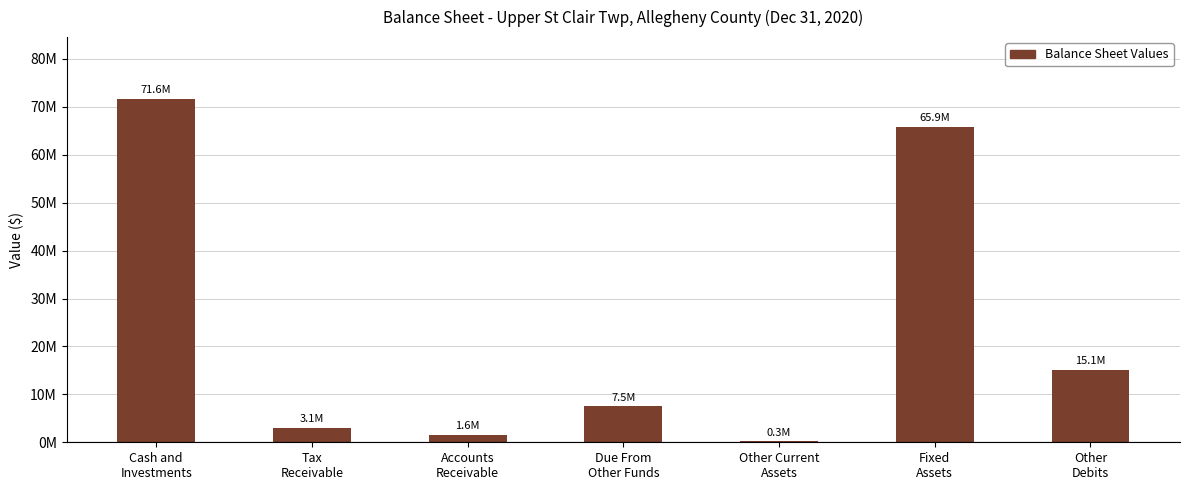

How many data points does each series have?

7